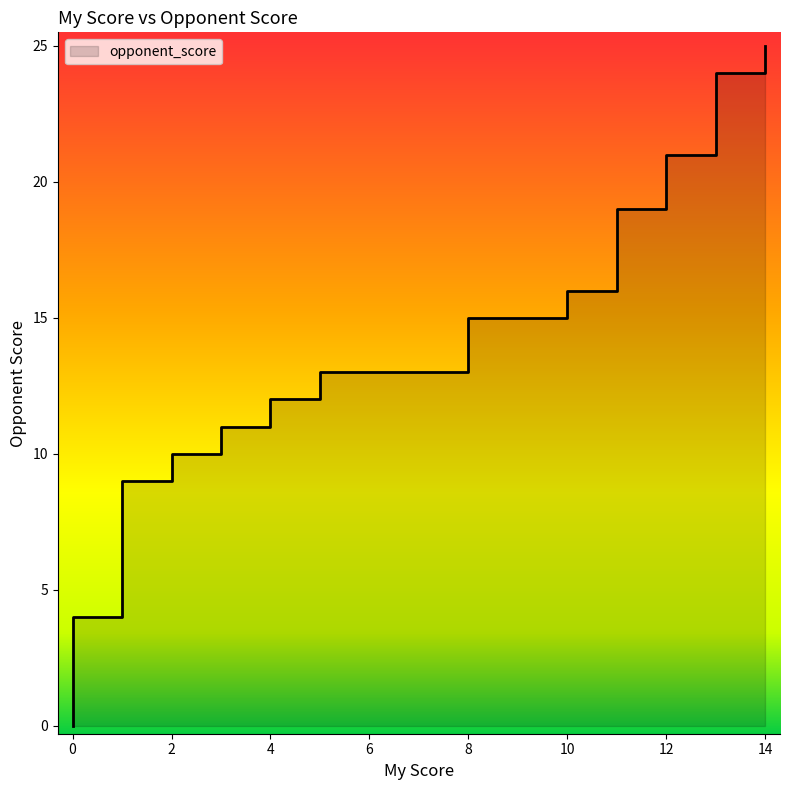

How many series are shown in this chart?

1